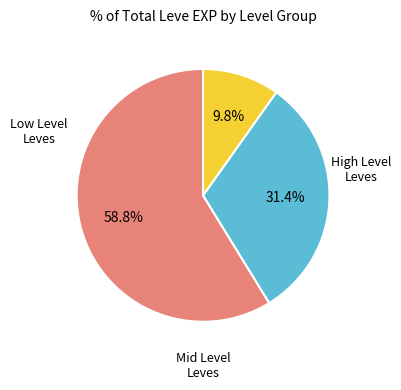

How many segments does this pie chart have?

3